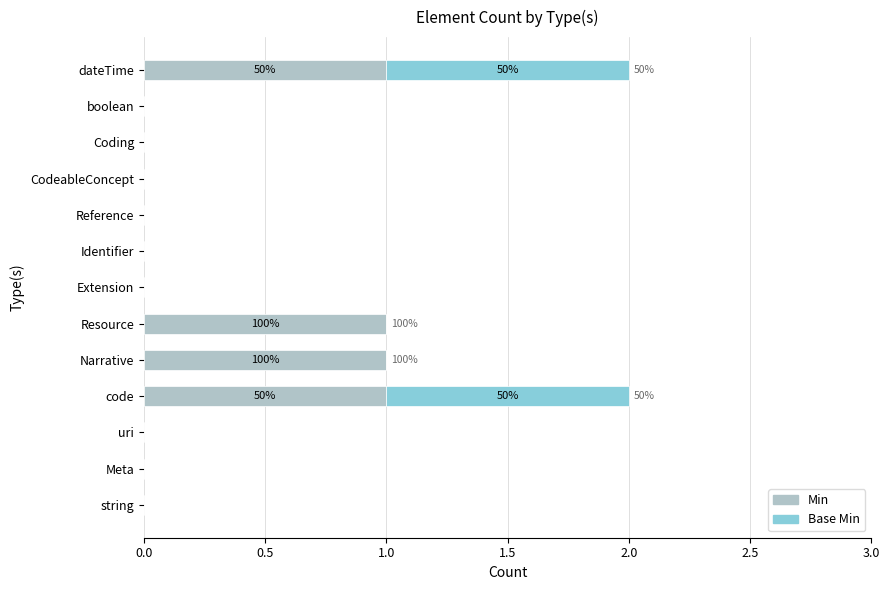

The value of Min at Reference is 0. True or false?

True